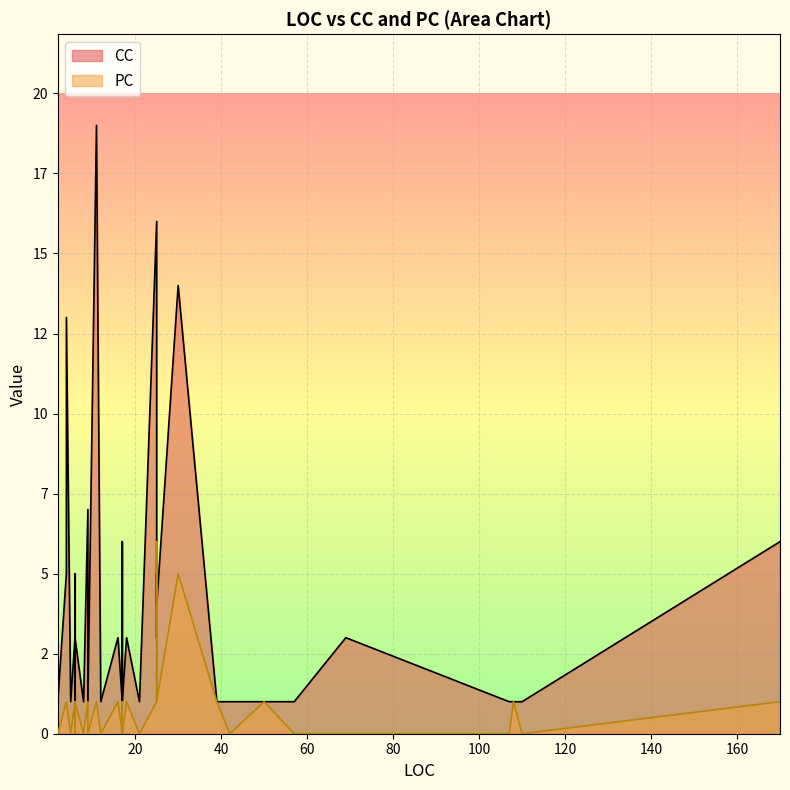

True or false: PC has more than 1 points higher than both neighbors.

True